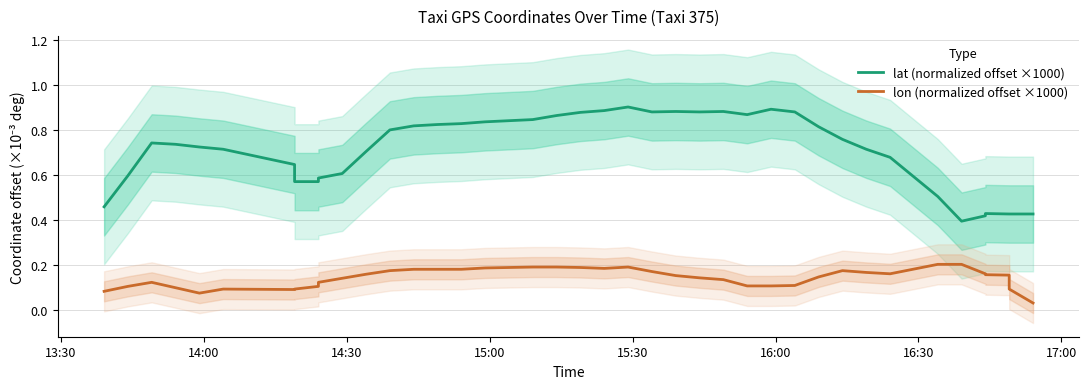

List the series in order of their overall mean, highest first.

lat (normalized offset ×1000), lon (normalized offset ×1000)